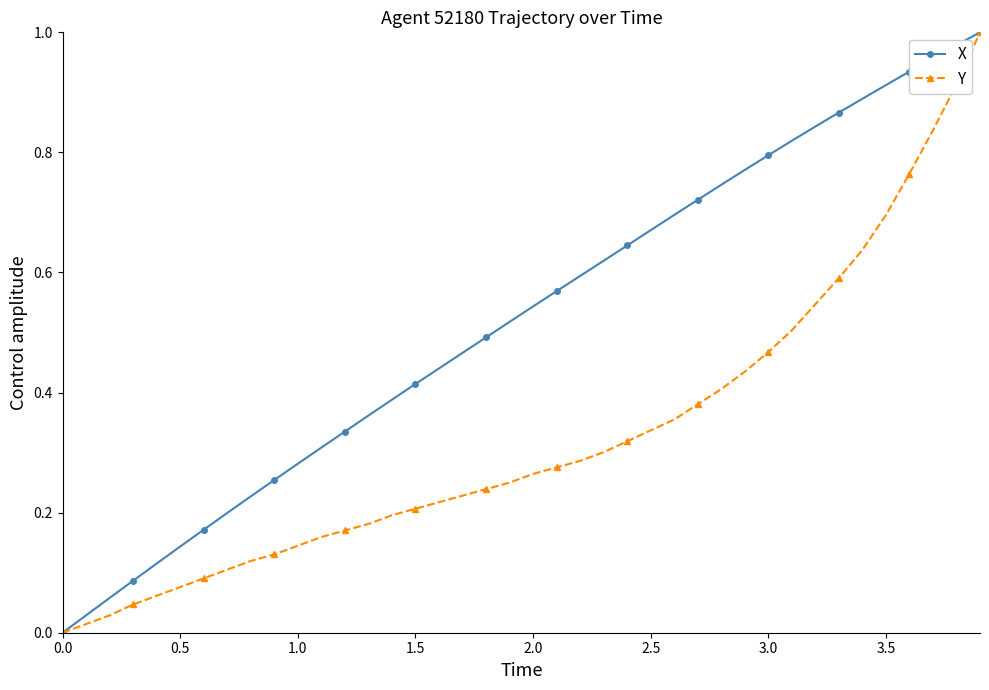

Which series has the largest total across all categories?

X